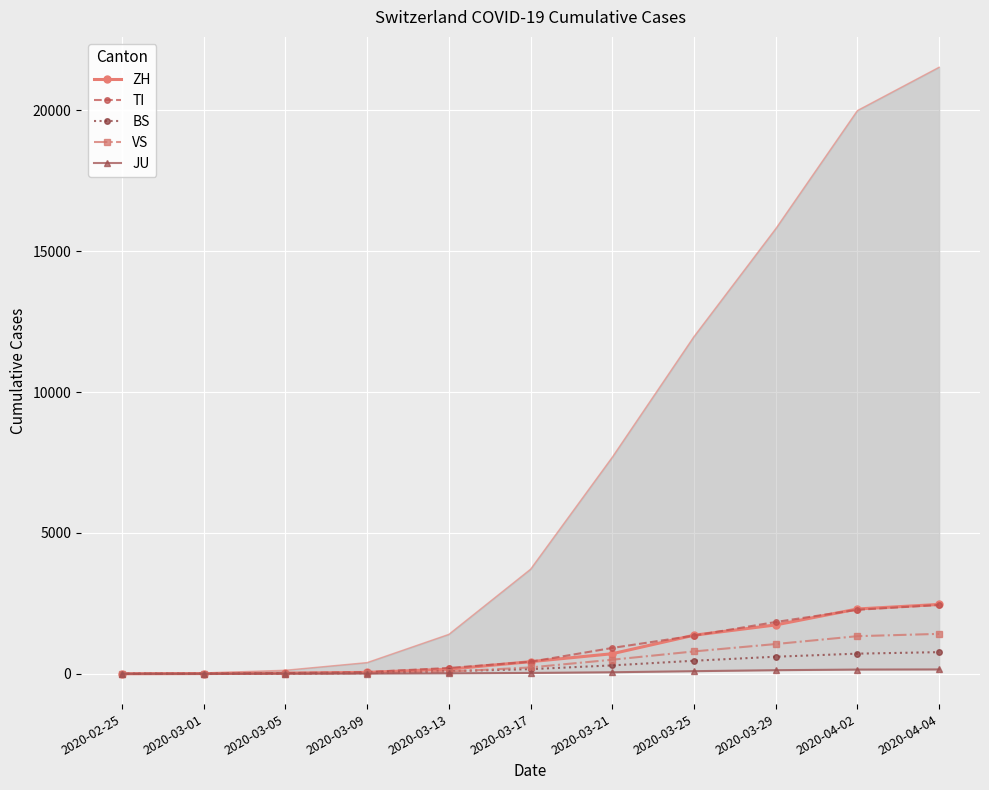

Which category has the highest value across all series?

2020-04-04